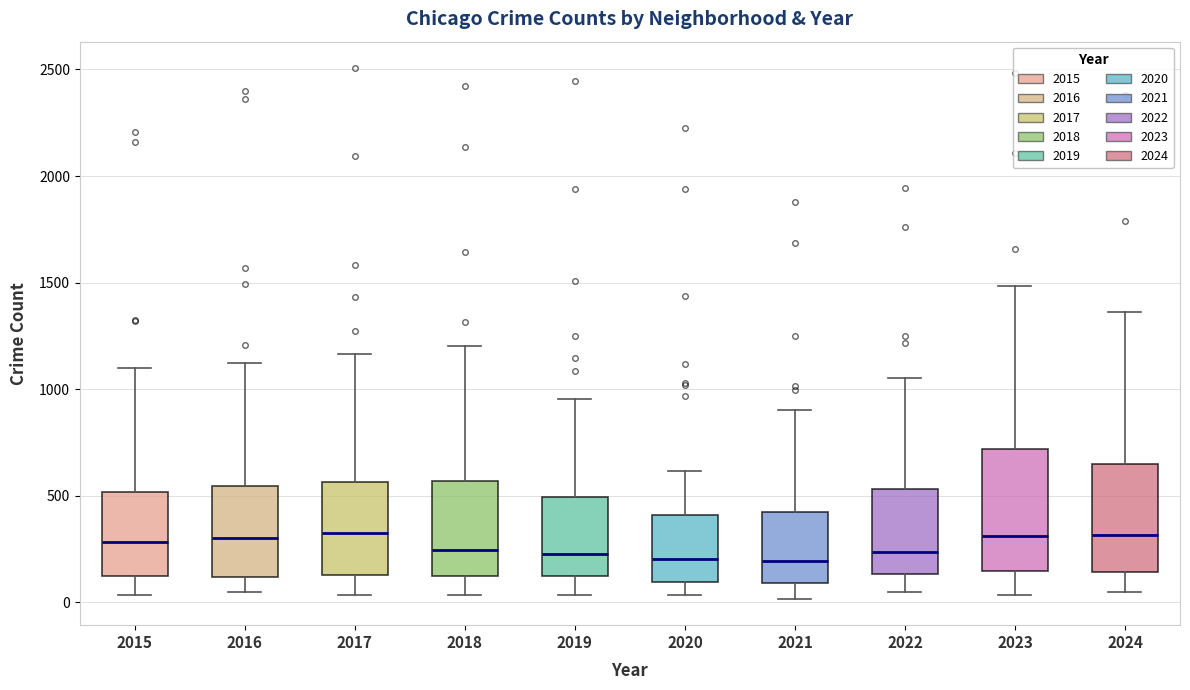

Reading left to right, transcribe this box plot: for each box, give where its median line is, the range the box spans, and where its two whiskers end, as read against the y-axis. The values are not printed on the chart, so give them approximately, as read against the axis.

2015: median 300, box 150 to 500, whiskers 50 to 1100
2016: median 300, box 100 to 550, whiskers 50 to 1150
2017: median 300, box 150 to 550, whiskers 50 to 1150
2018: median 250, box 100 to 550, whiskers 50 to 1200
2019: median 250, box 100 to 500, whiskers 50 to 950
2020: median 200, box 100 to 400, whiskers 50 to 600
2021: median 200, box 100 to 400, whiskers 0 to 900
2022: median 250, box 150 to 550, whiskers 50 to 1050
2023: median 300, box 150 to 700, whiskers 50 to 1500
2024: median 300, box 150 to 650, whiskers 50 to 1350